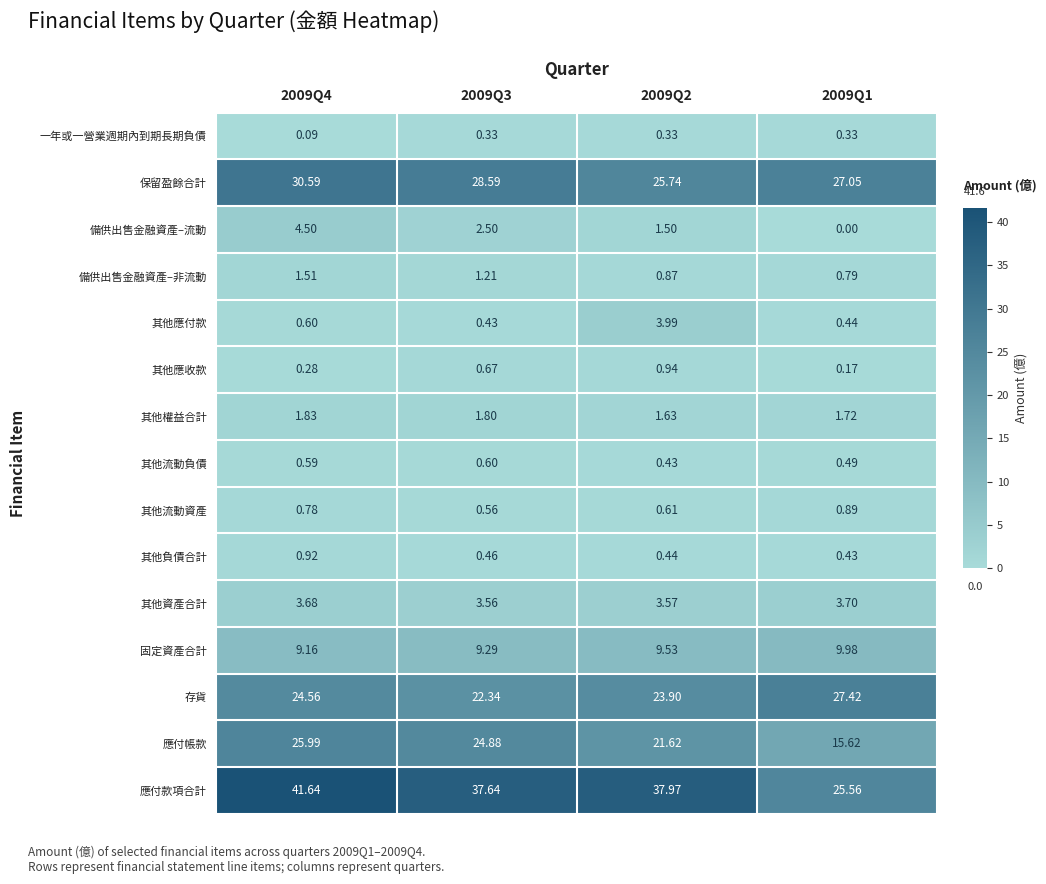

At 2009Q1, list the series in order from largest to smallest.

存貨, 保留盈餘合計, 應付款項合計, 應付帳款, 固定資產合計, 其他資產合計, 其他權益合計, 其他流動資產, 備供出售金融資產–非流動, 其他流動負債, 其他應付款, 其他負債合計, 一年或一營業週期內到期長期負債, 其他應收款, 備供出售金融資產–流動